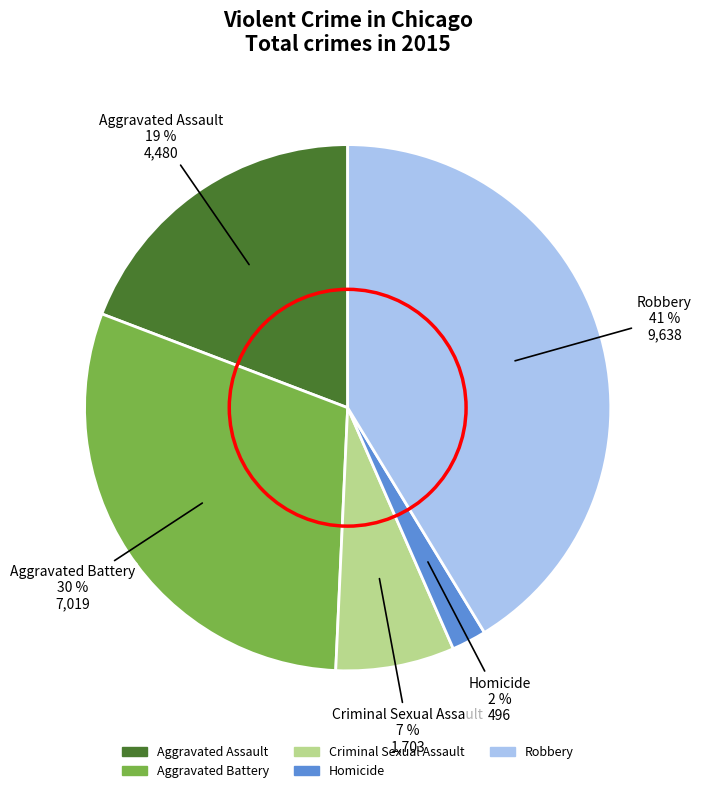

Which category has the smallest portion of the pie?

Homicide